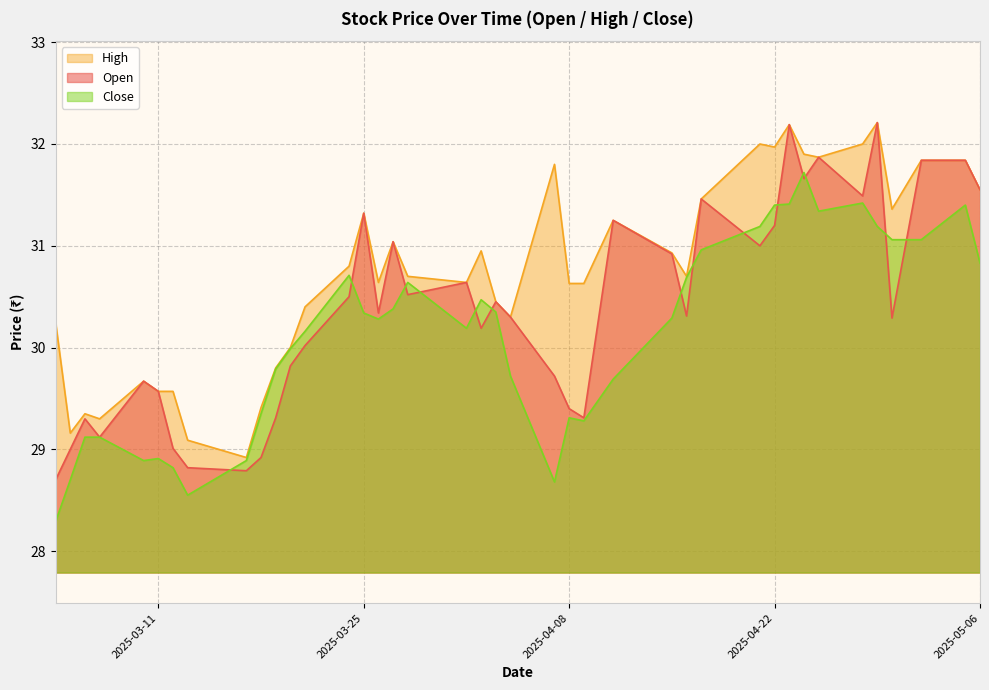

At 2025-03-12, list the series in order from largest to smallest.

High, Open, Close